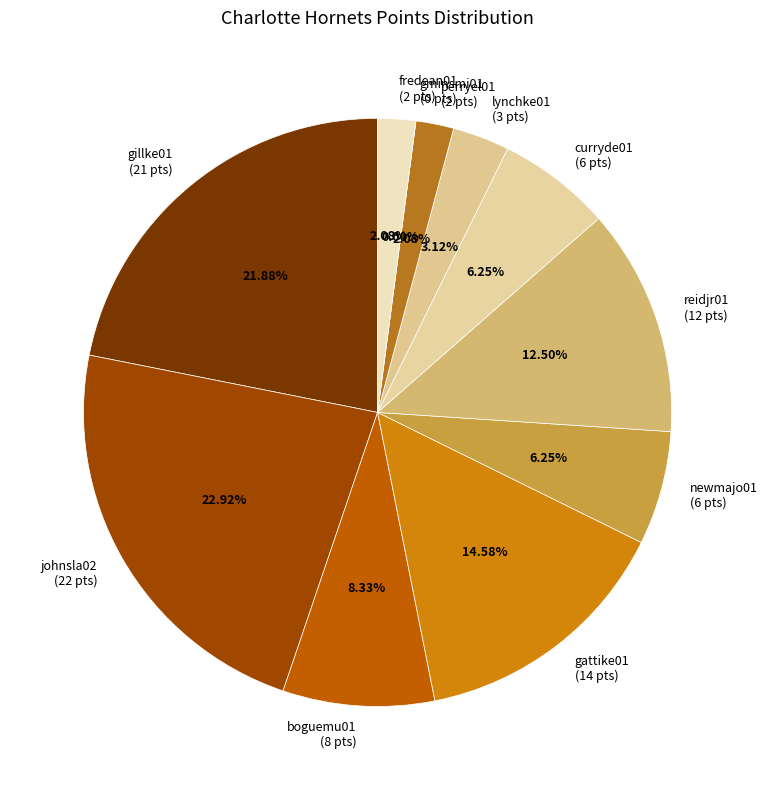

To the nearest percent, what is the average slice percentage?

9%